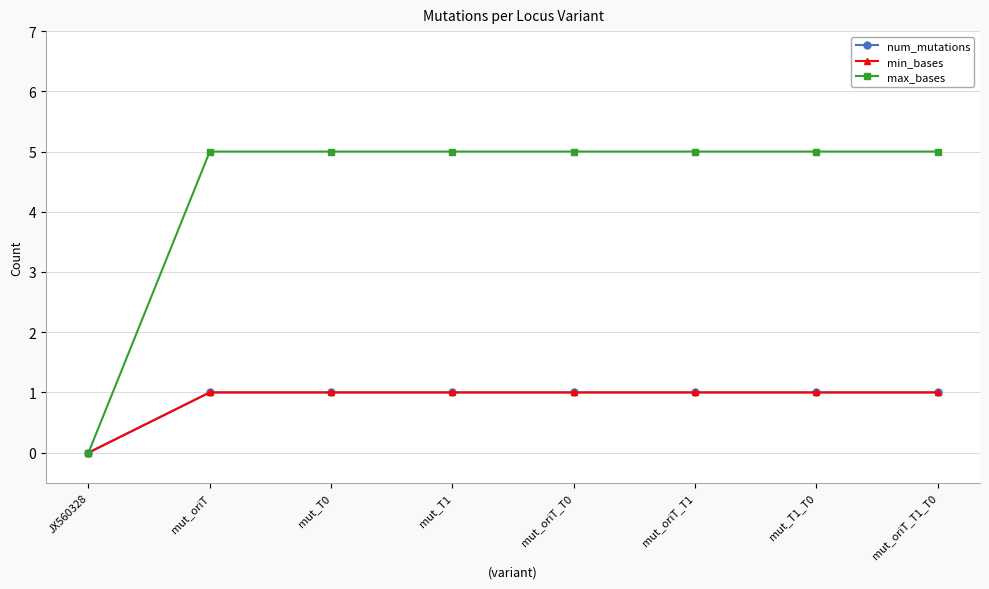

Does the chart display data point markers on the line(s)?

Yes